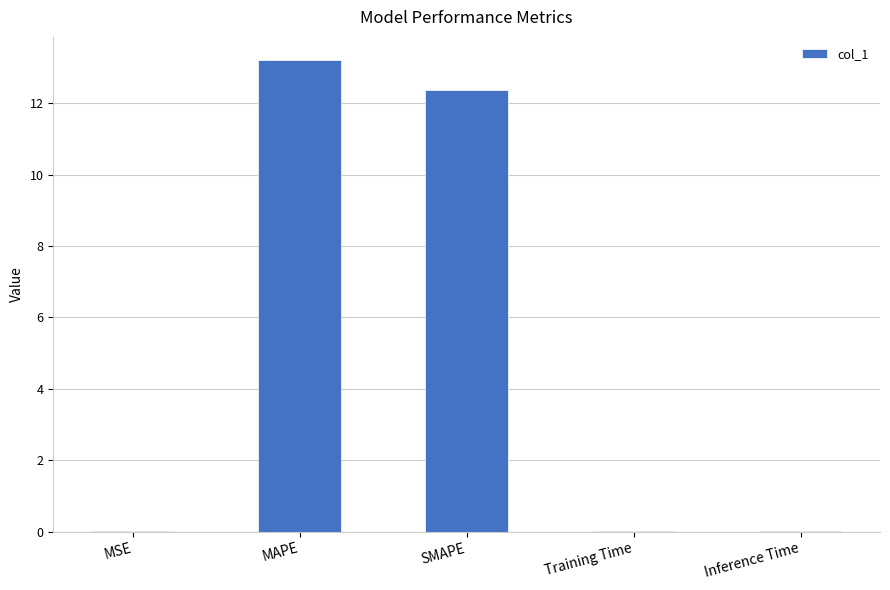

True or false: the data shows 0.0 at Inference Time.

True